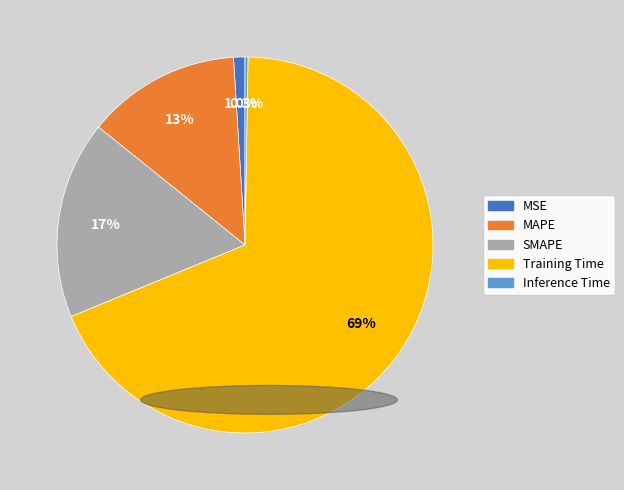

To the nearest percent, what portion does SMAPE represent?

17%